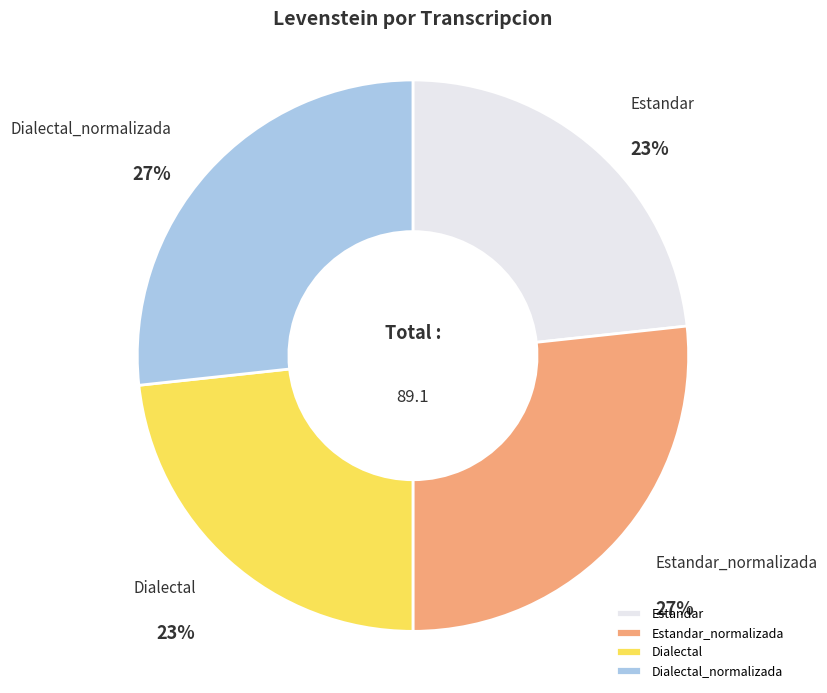

Is Estandar_normalizada the majority of the pie?

No